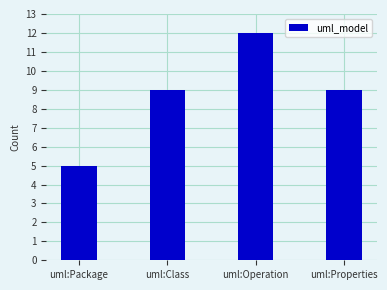

The chart shows a value of 9 at uml:Properties. True or false?

True